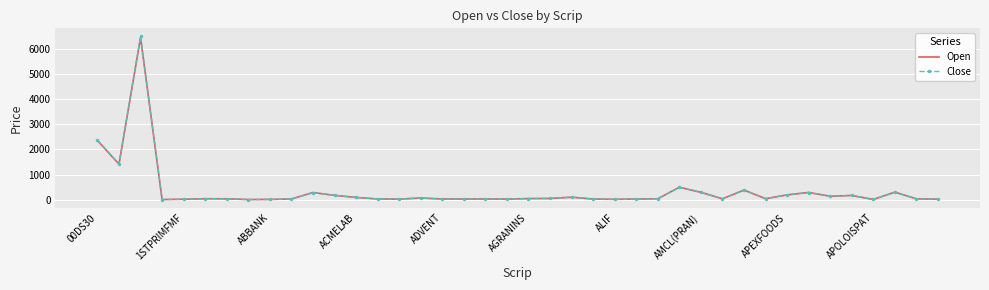

Which series has the largest range (max minus min)?

Close